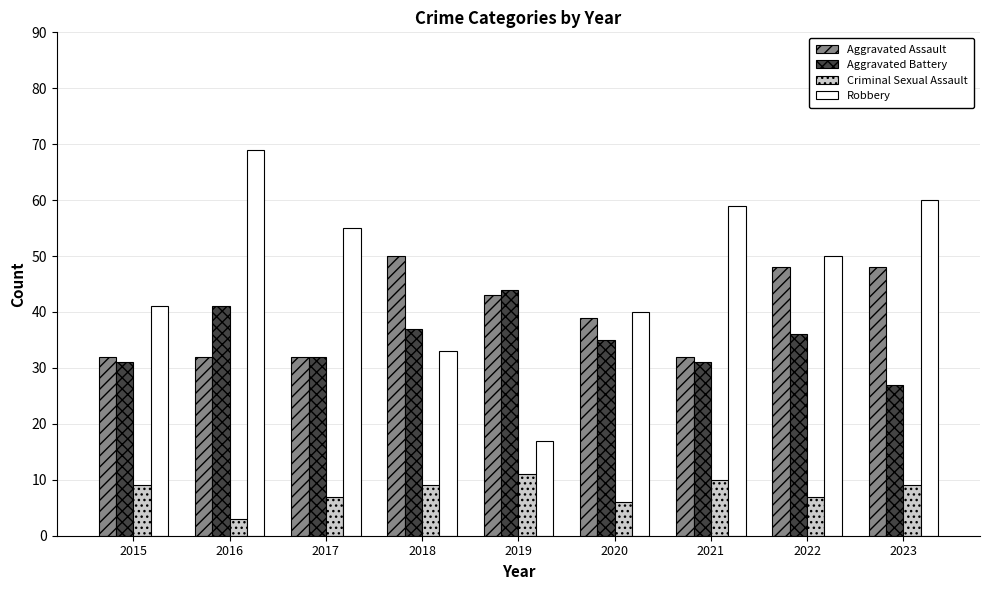

What is the difference between the maximum and minimum values in the Aggravated Assault series?

18